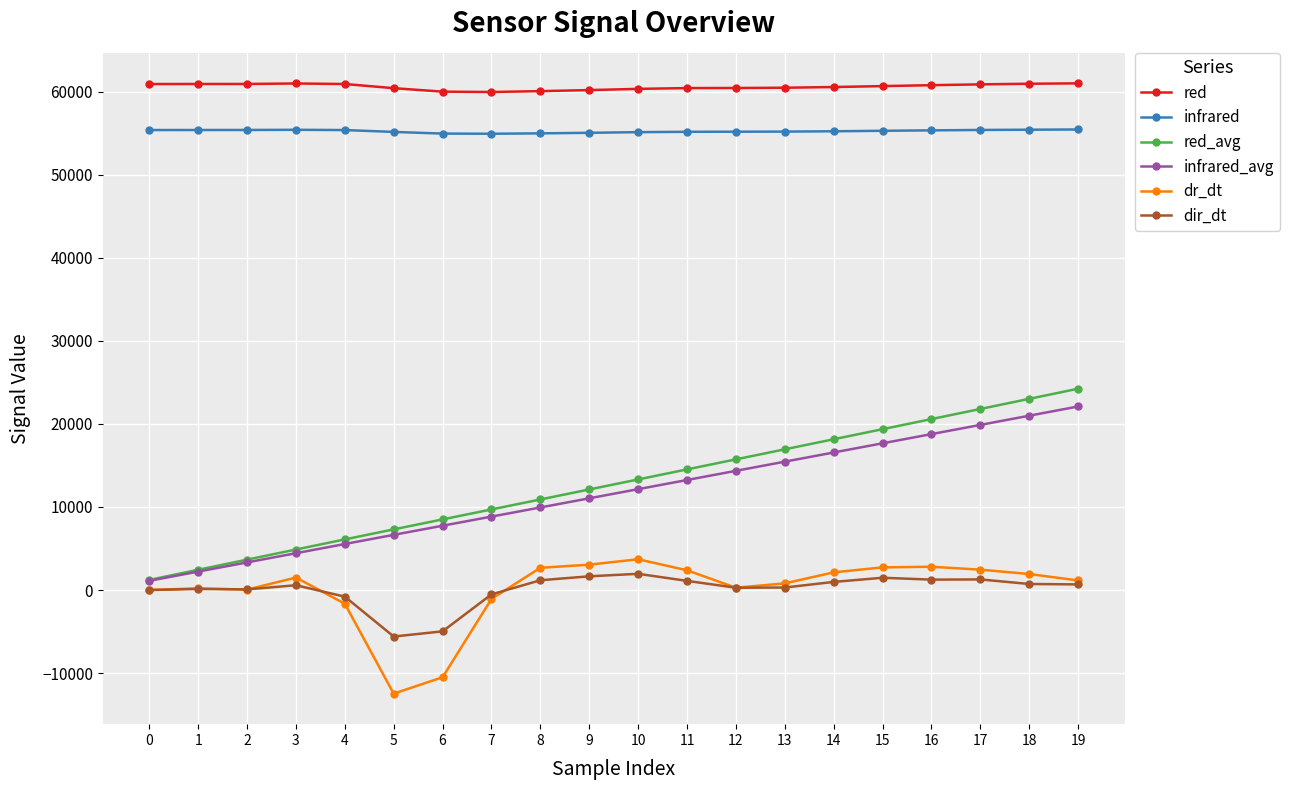

What are all the series names shown in the legend?

red, infrared, red_avg, infrared_avg, dr_dt, dir_dt